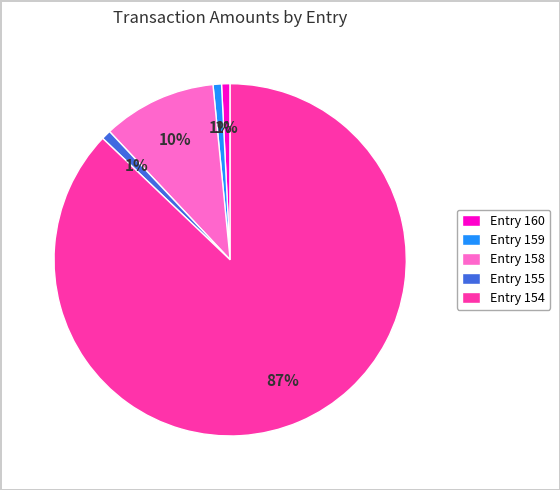

To the nearest percent, what portion does Entry 159 represent?

1%